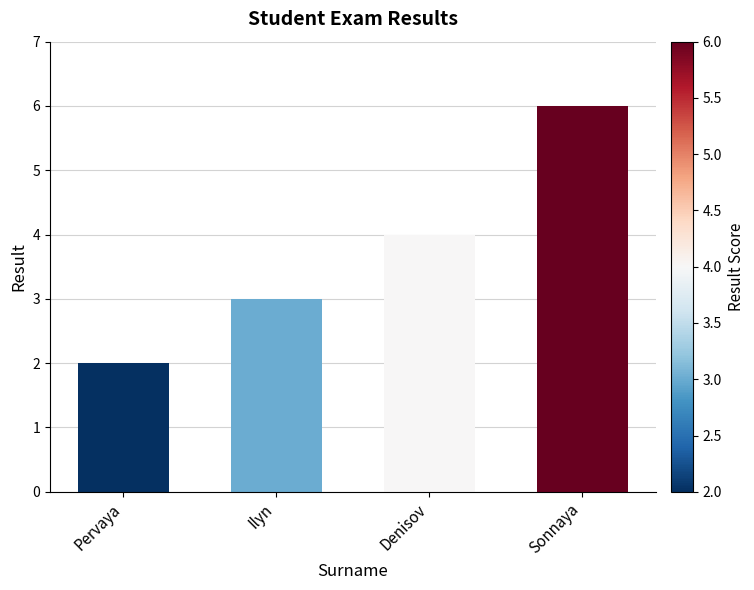

Reading right to left, transcribe all the data shown in this chart.

Sonnaya=6	Denisov=4	Ilyn=3	Pervaya=2